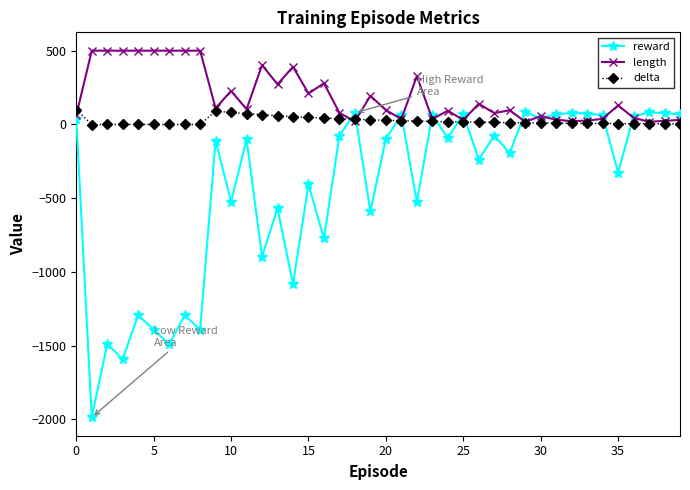

How many intersections are there between delta and reward?

11